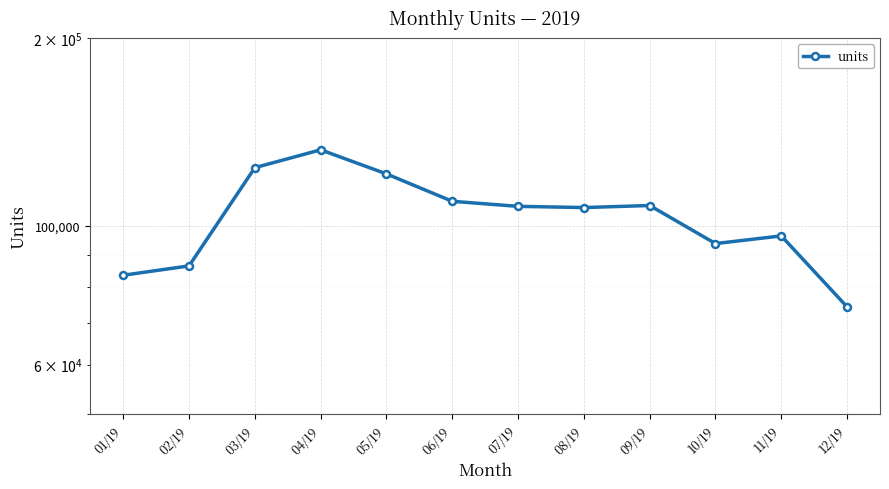

Does the chart display data point markers on the line(s)?

Yes